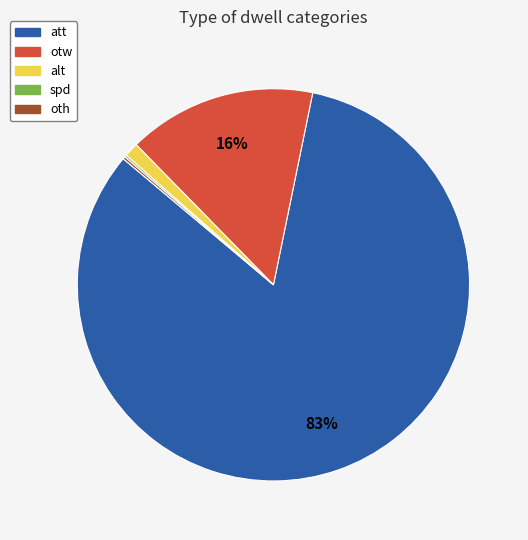

Between alt and att, which is larger?

att